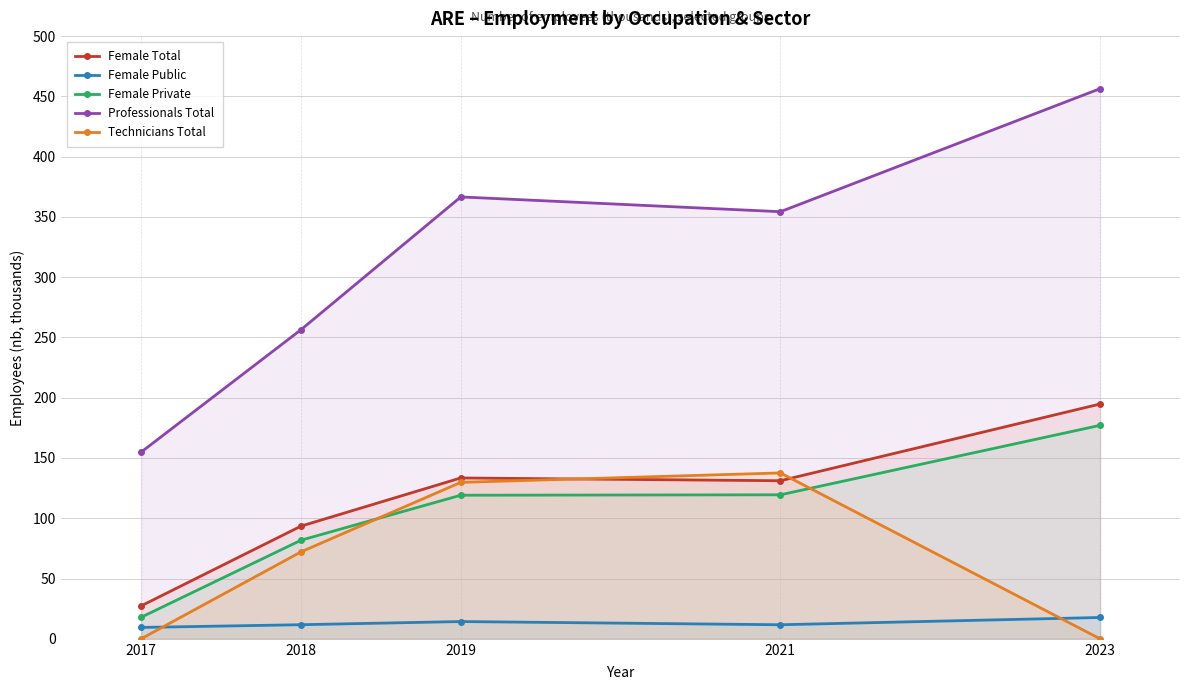

What is the difference between the Female Total values at 2018 and 2021?

37.7